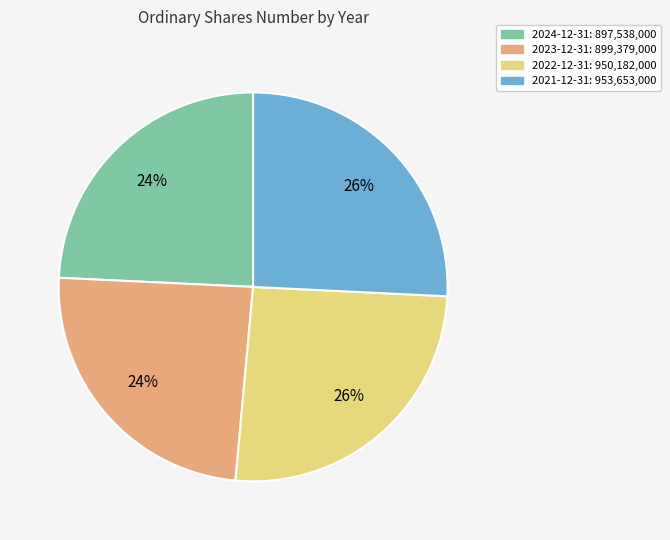

What is the ratio of the value at 2024-12-31 to the value at 2022-12-31?

0.9